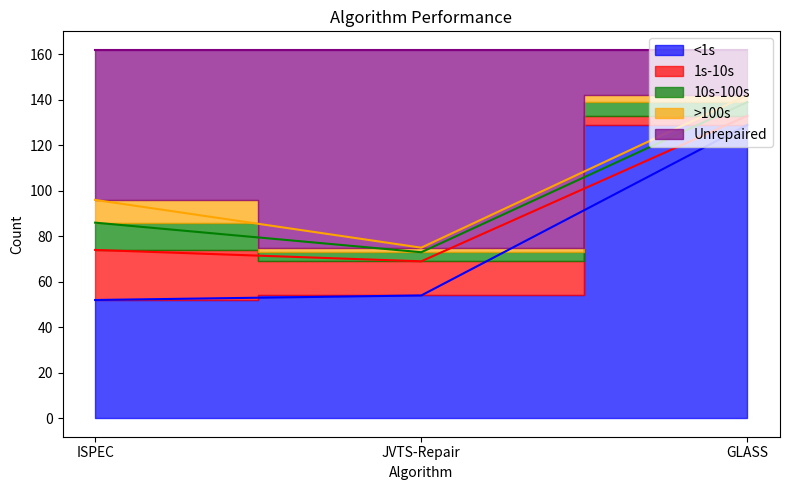

How many data points does each series have?

3